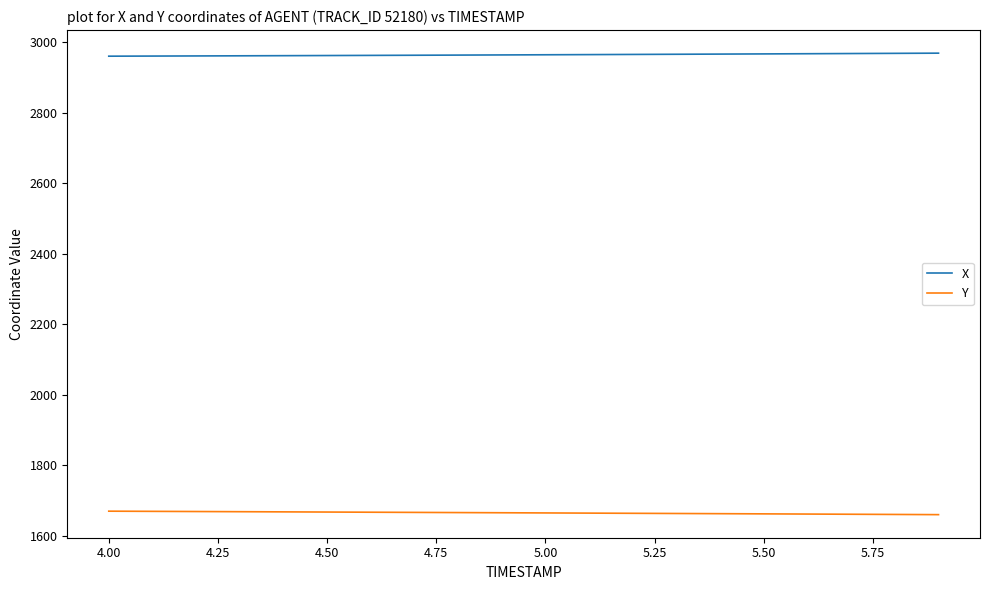

Rank the series by their maximum value, from highest to lowest.

X, Y